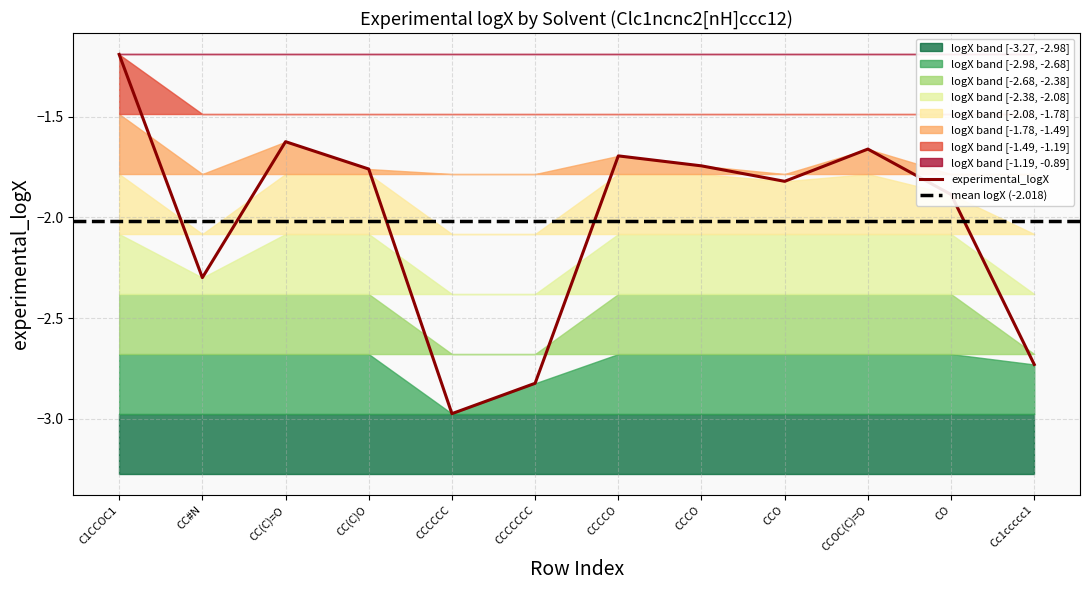

At which category does the data reach its first local peak?

CC(C)=O